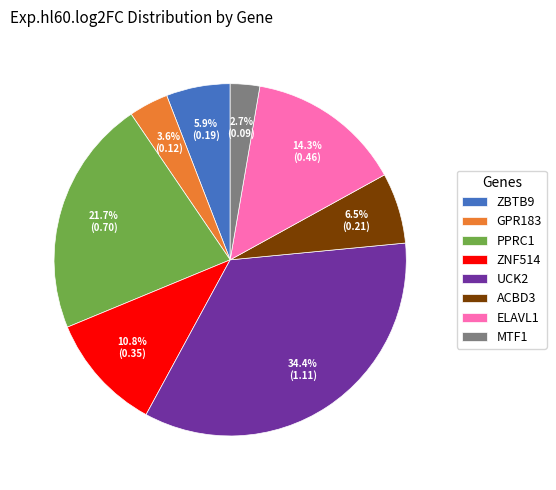

Which category has the smallest portion of the pie?

MTF1